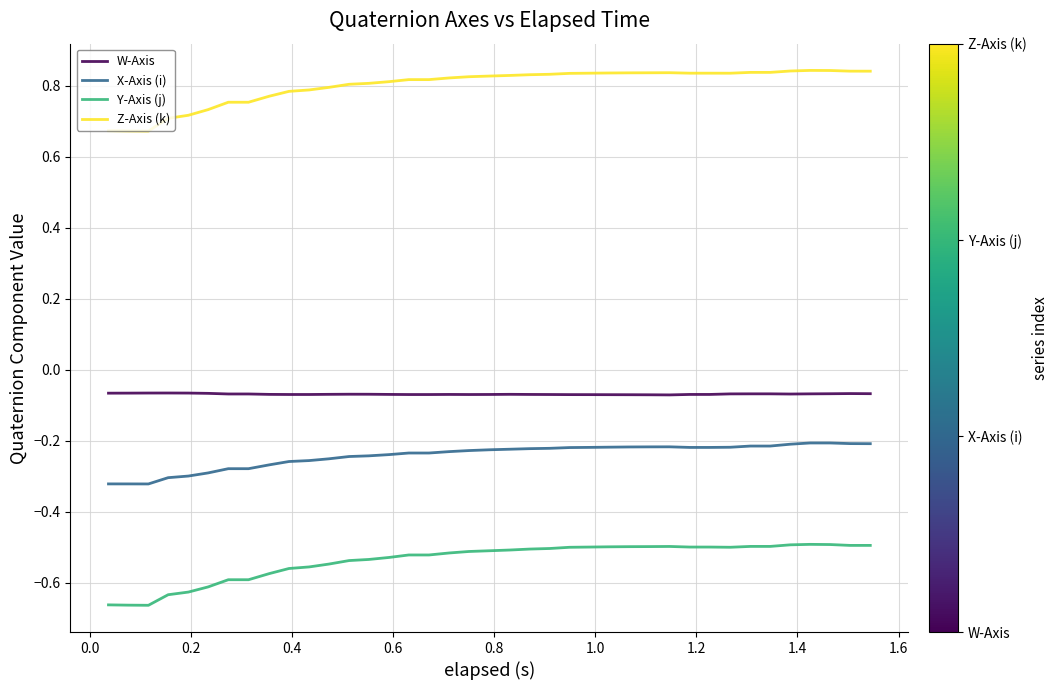

True or false: Z-Axis (k) and W-Axis cross at least once.

False